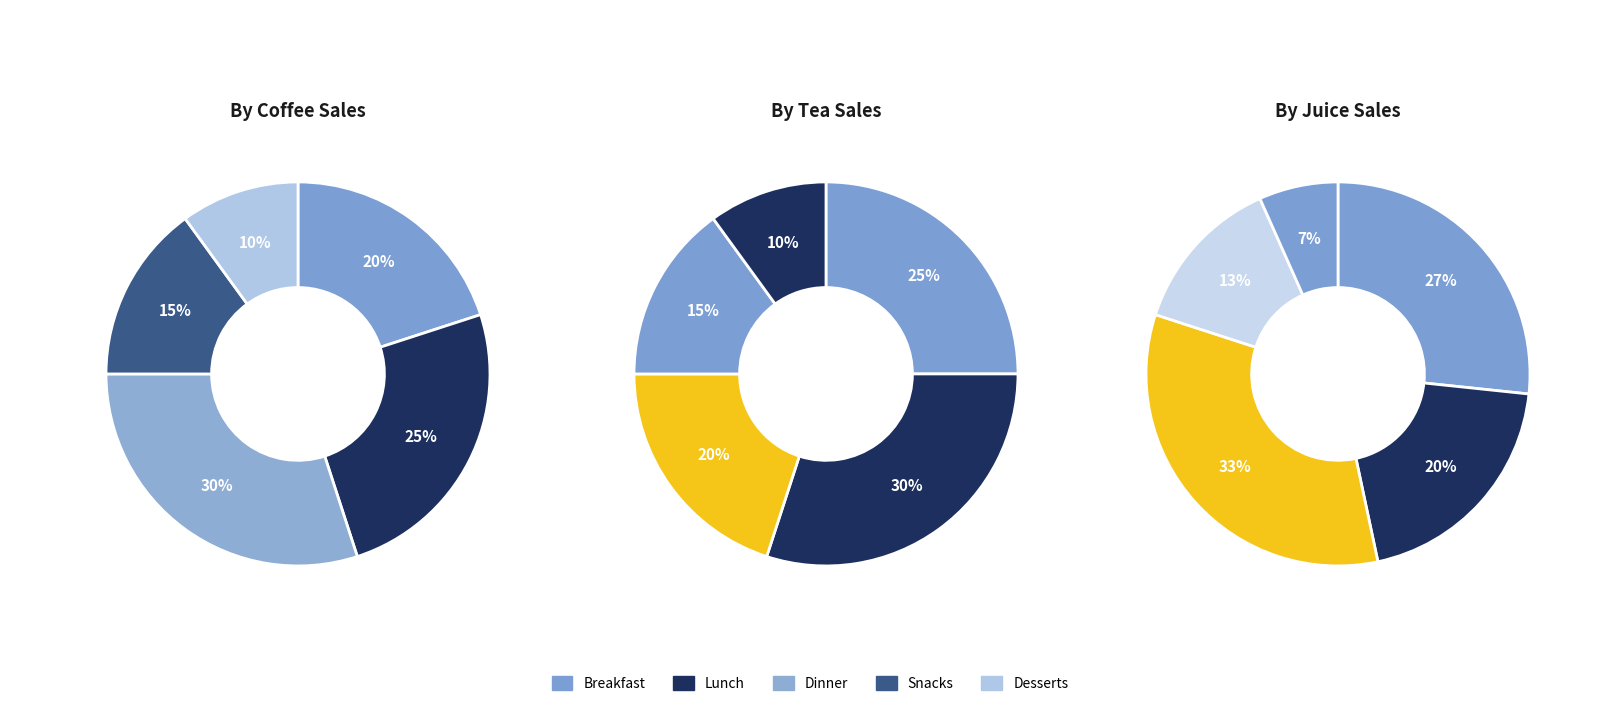

What percentage is NOT represented by Snacks?

85.0%